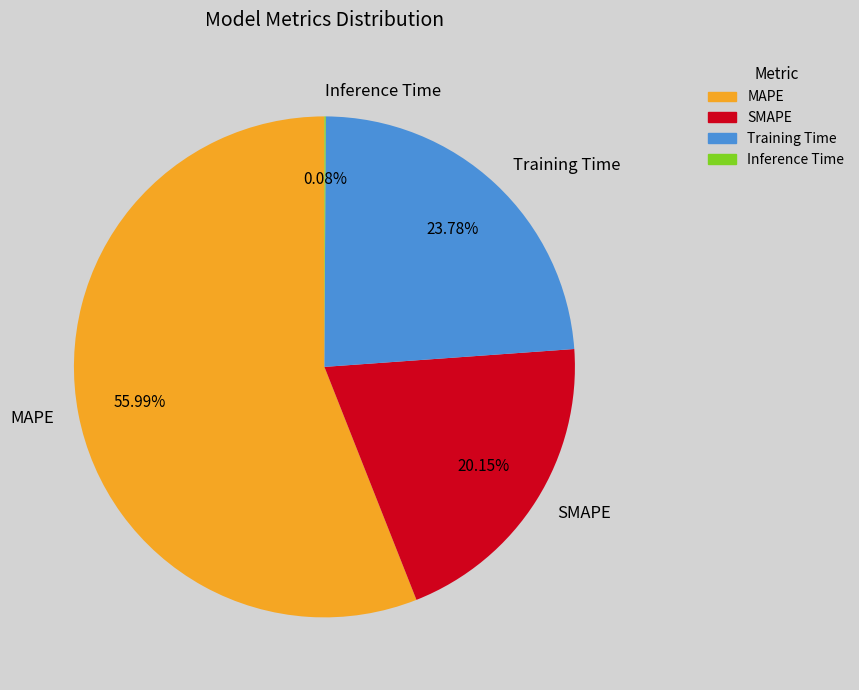

What is the largest slice in the pie chart?

MAPE